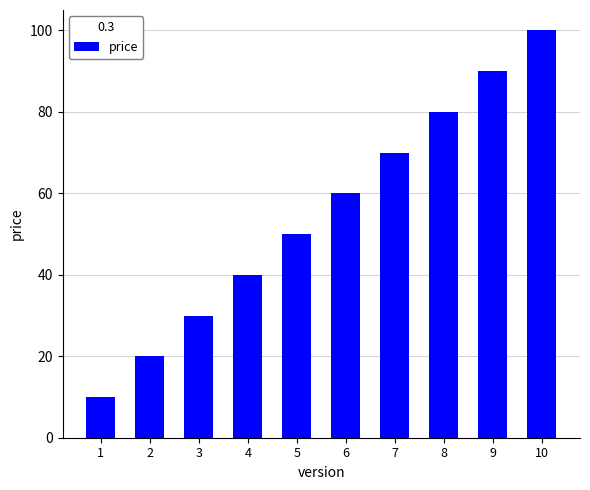

Are the bars grouped side by side (vs. stacked)?

No